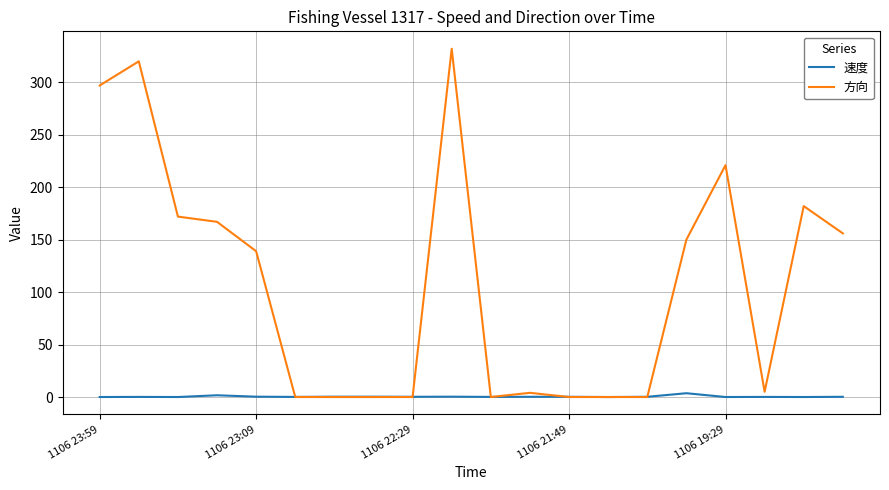

Rank the series by their maximum value, from lowest to highest.

速度, 方向